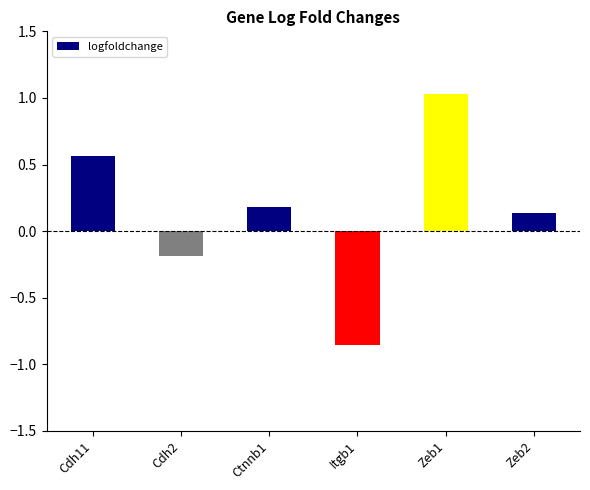

At which category does the chart reach its peak across all series?

Zeb1